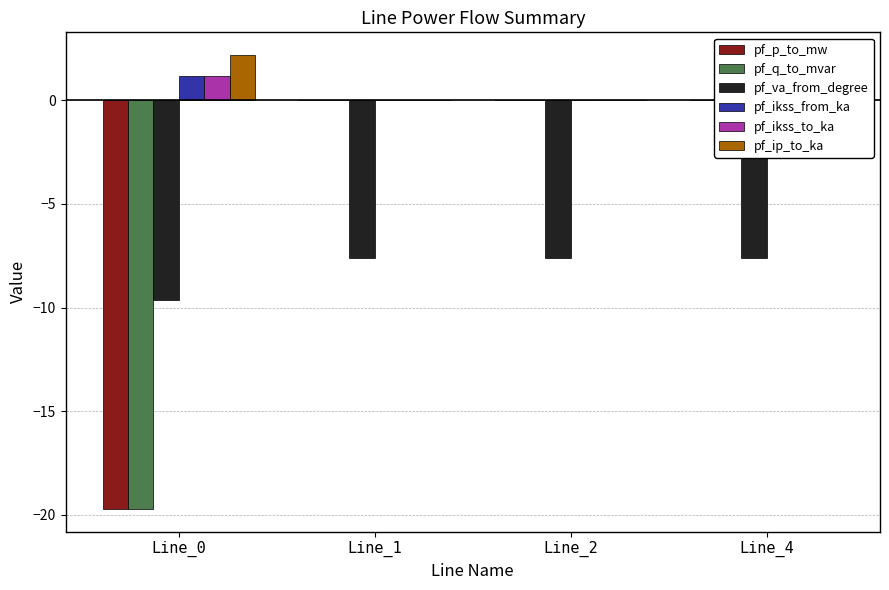

What is the difference between the highest and lowest values at Line_4?

7.6